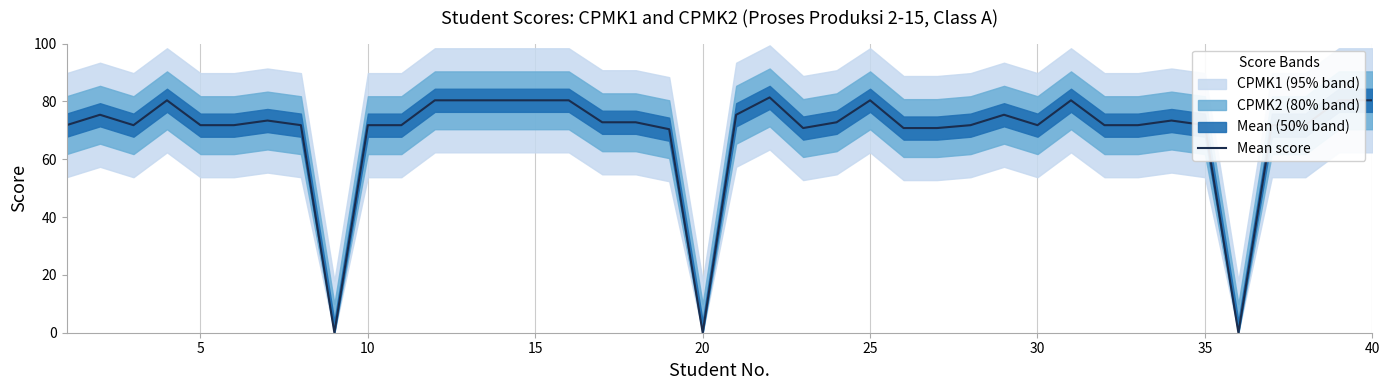

How many data points does each series have?

40